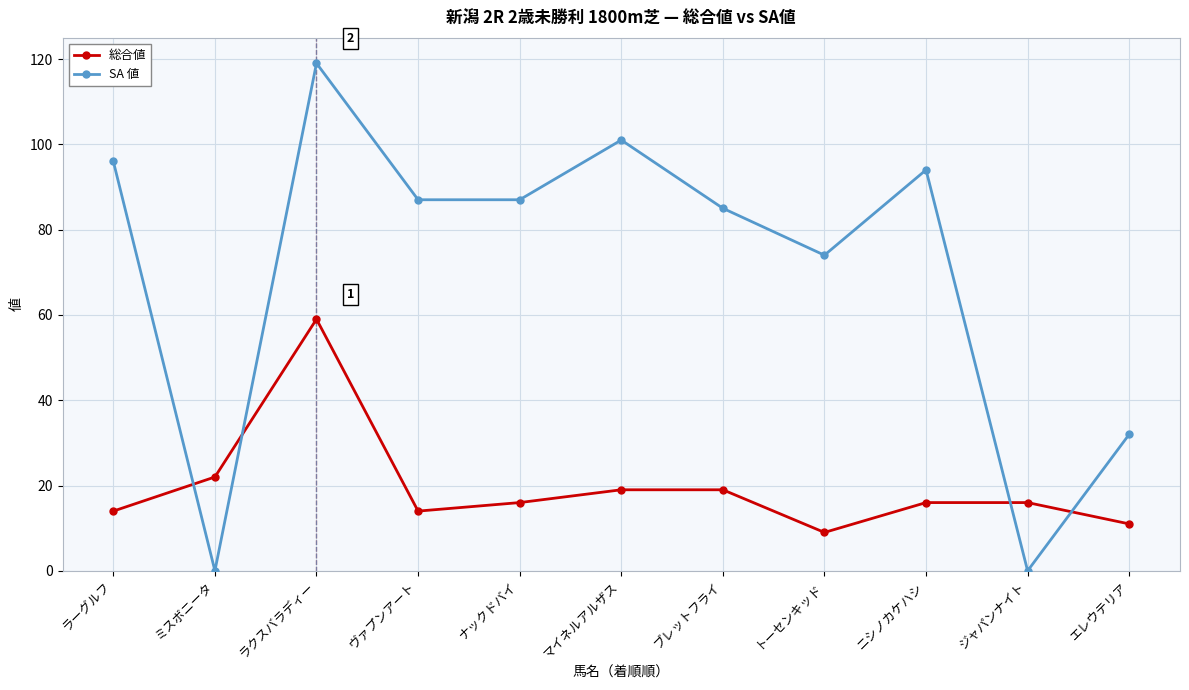

What are all the series names shown in the legend?

総合値, SA 値